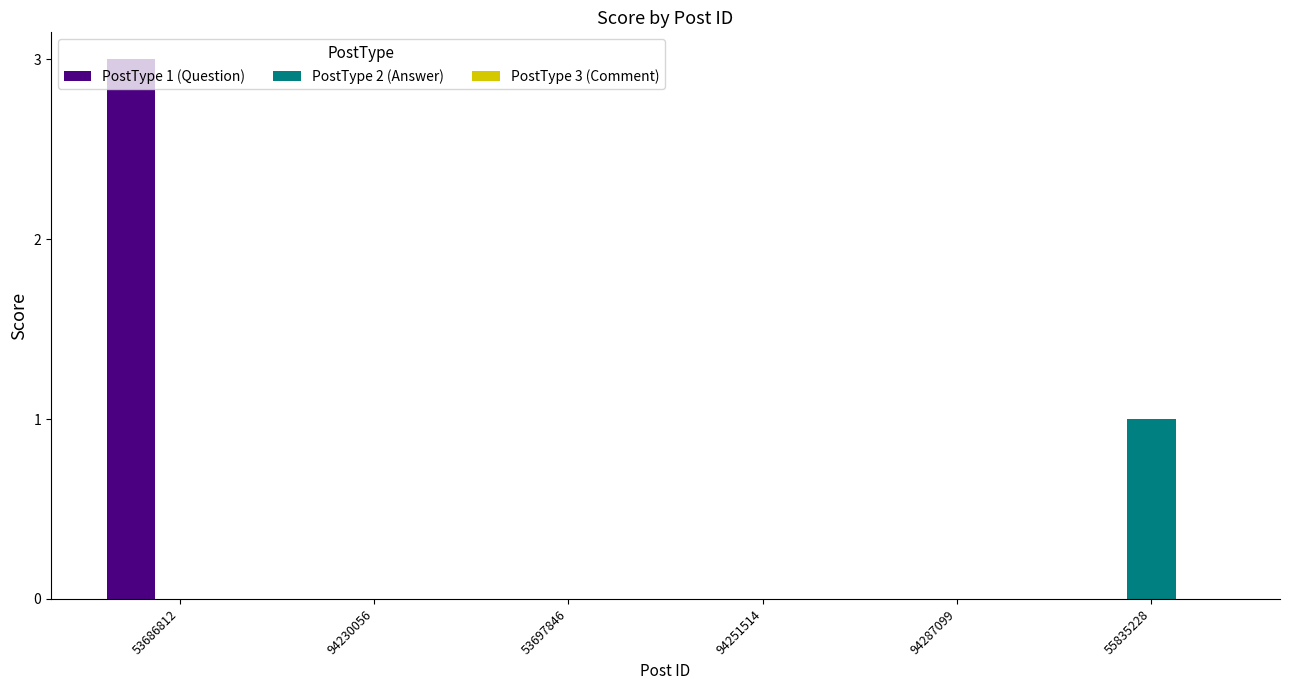

At which category is the sum across all series the highest?

53686812